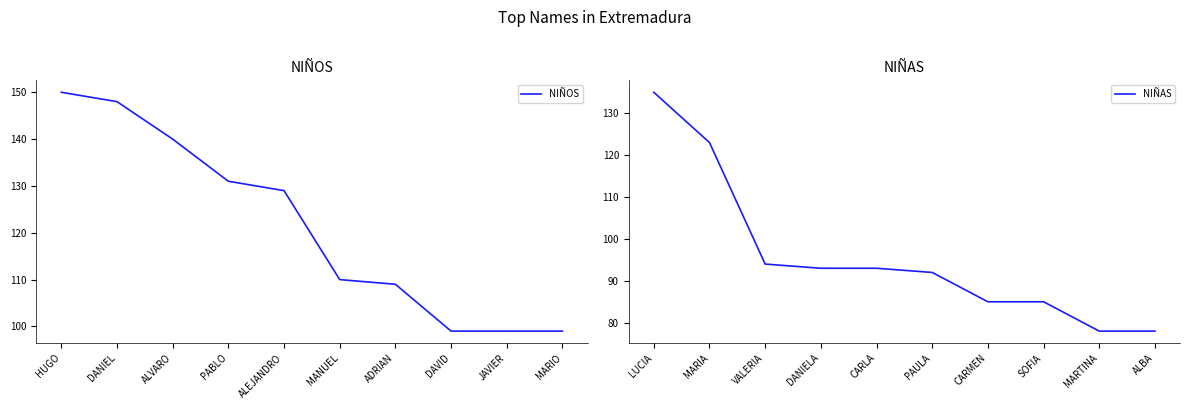

Reading left to right, what are all the values shown in this chart?

NIÑOS: HUGO=150	DANIEL=148	ALVARO=140	PABLO=131	ALEJANDRO=129	MANUEL=110	ADRIAN=109	DAVID=99	JAVIER=99	MARIO=99
NIÑAS: LUCIA=135	MARIA=123	VALERIA=94	DANIELA=93	CARLA=93	PAULA=92	CARMEN=85	SOFIA=85	MARTINA=78	ALBA=78